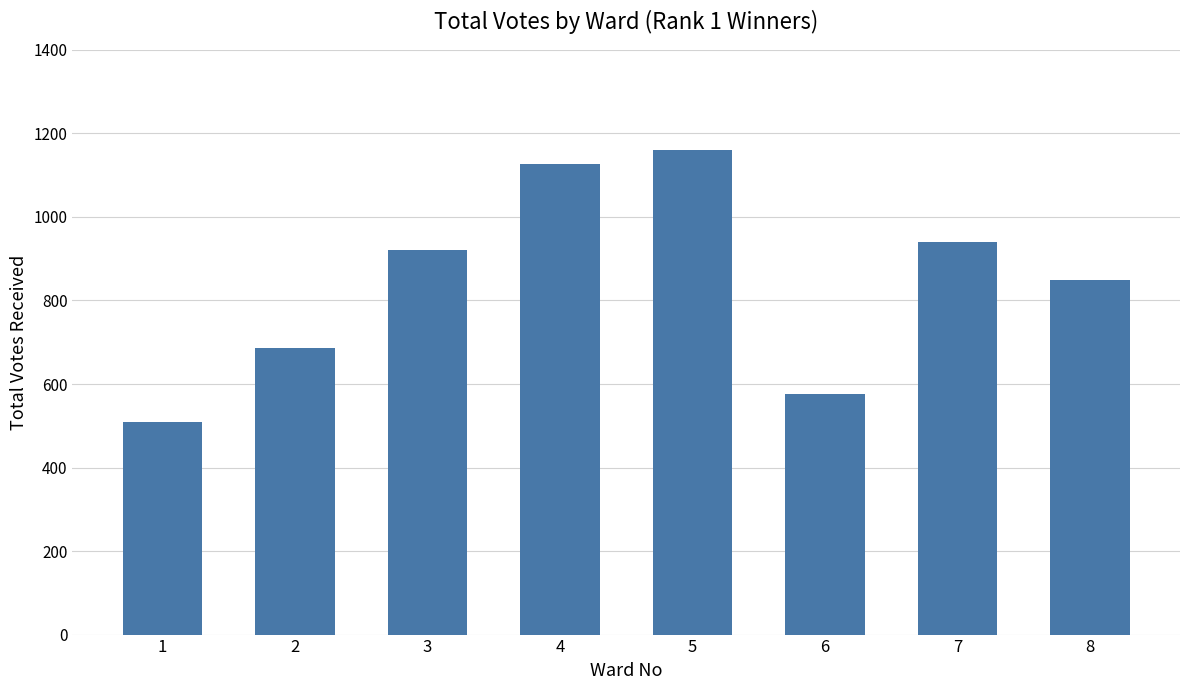

What is the value of the 2nd bar from the left?

687